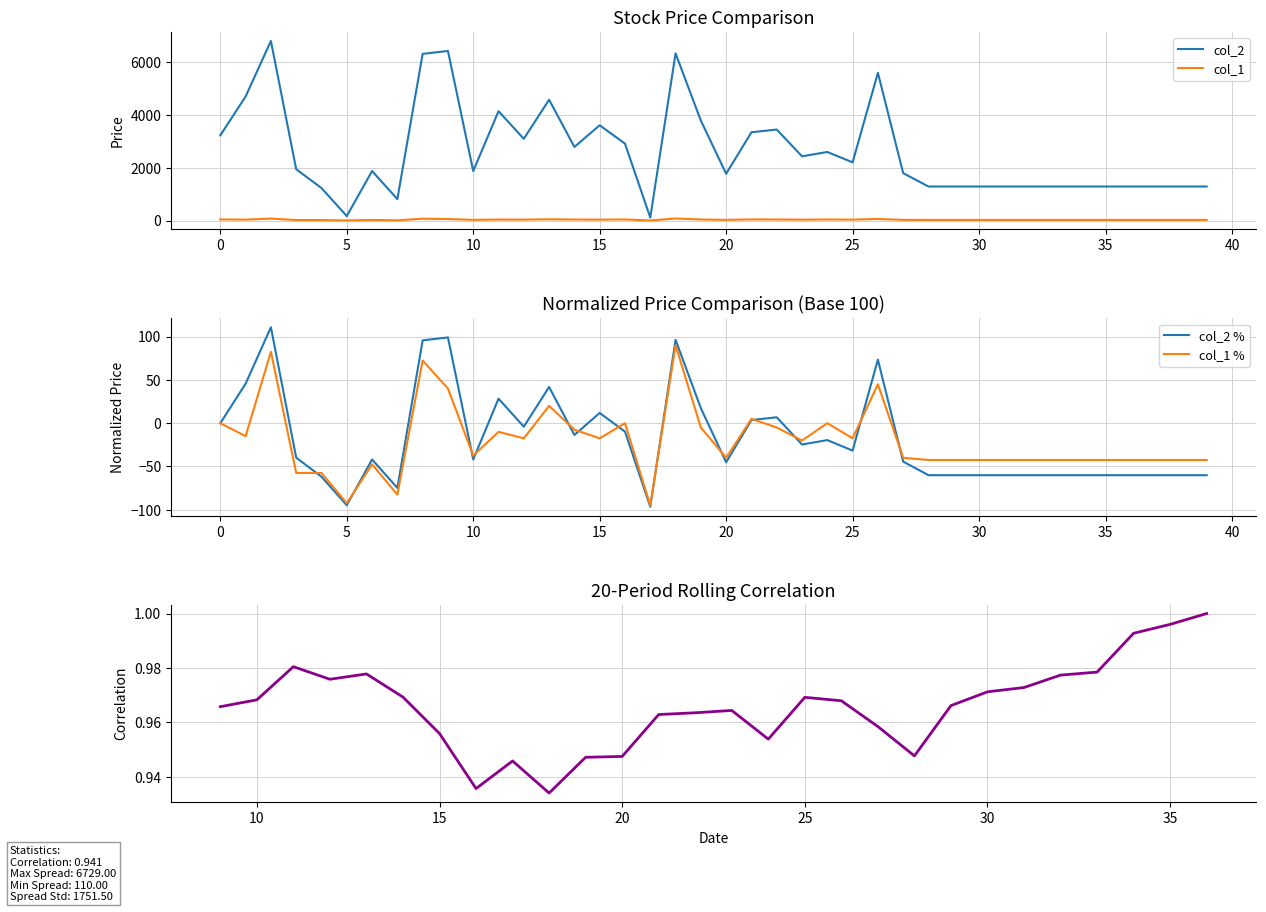

What is the total value across all series at 23?

2464